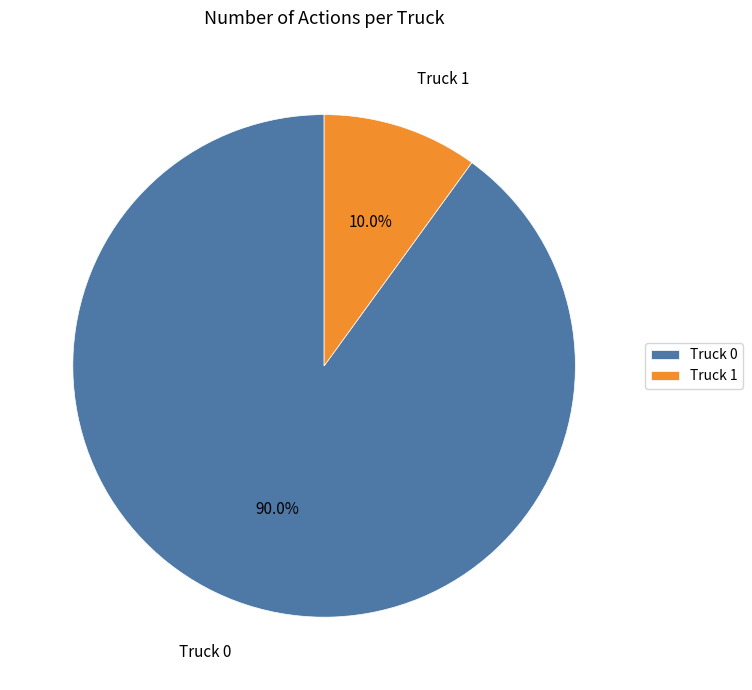

Between Truck 1 and Truck 0, which is larger?

Truck 0